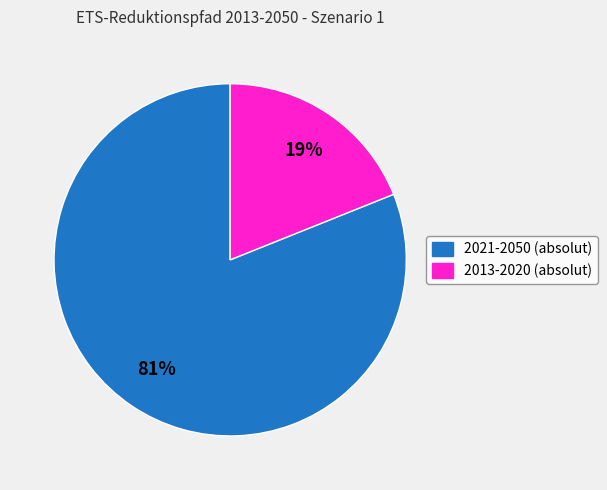

Is the sum of 2021-2050 (absolut) and 2013-2020 (absolut) greater than half?

Yes